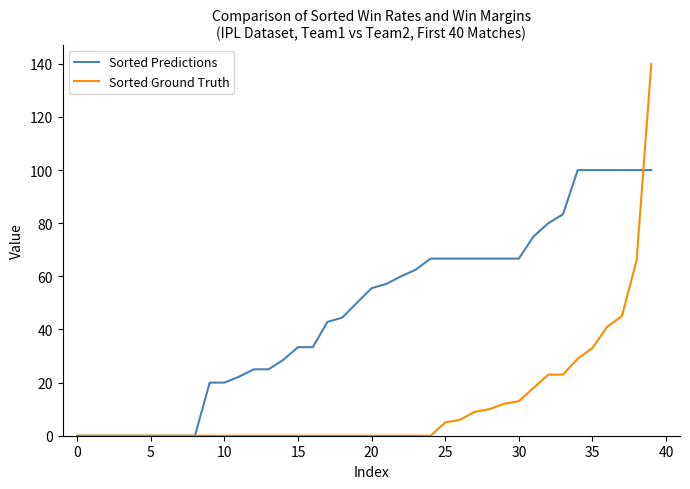

Which series has the largest range (max minus min)?

Sorted Ground Truth